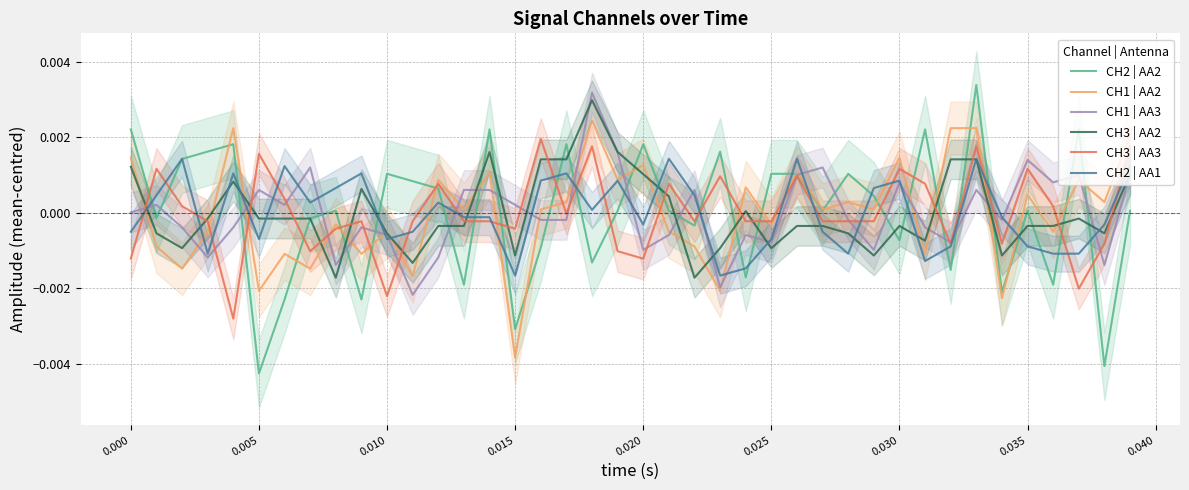

Which series has the largest total across all categories?

CH3 | AA3